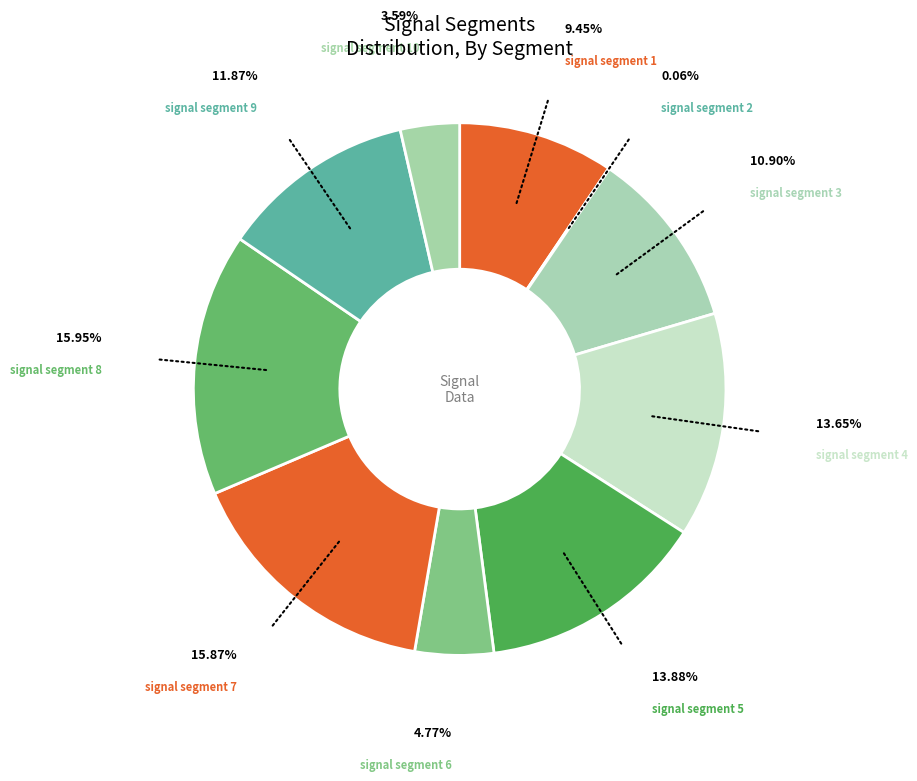

Is signal segment 1 the majority of the pie?

No